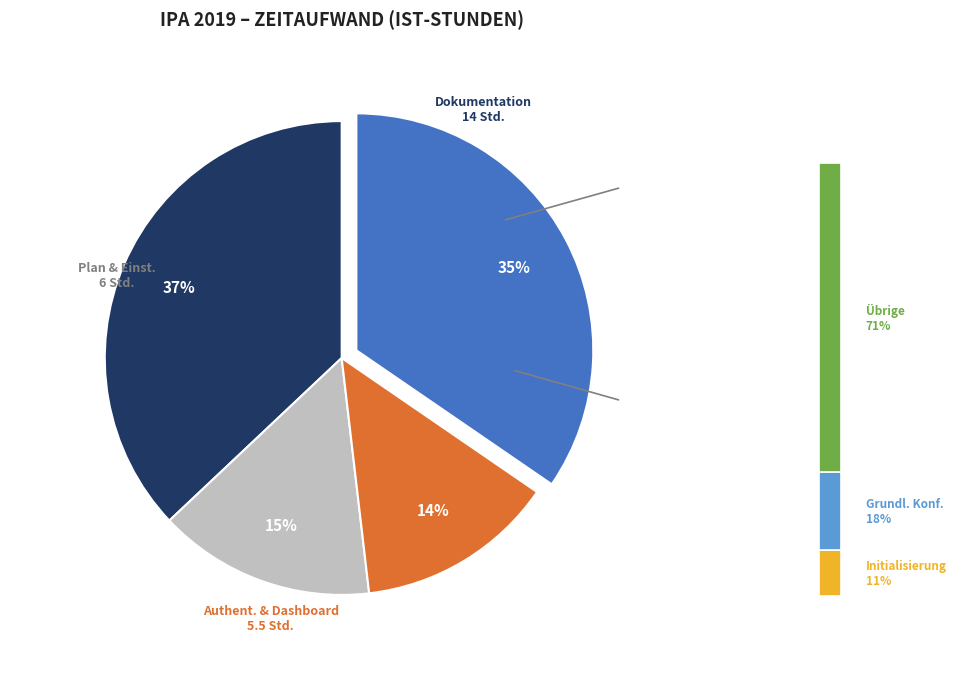

Is the sum of Planeinstellungen and Einstellungen greater than half?

No